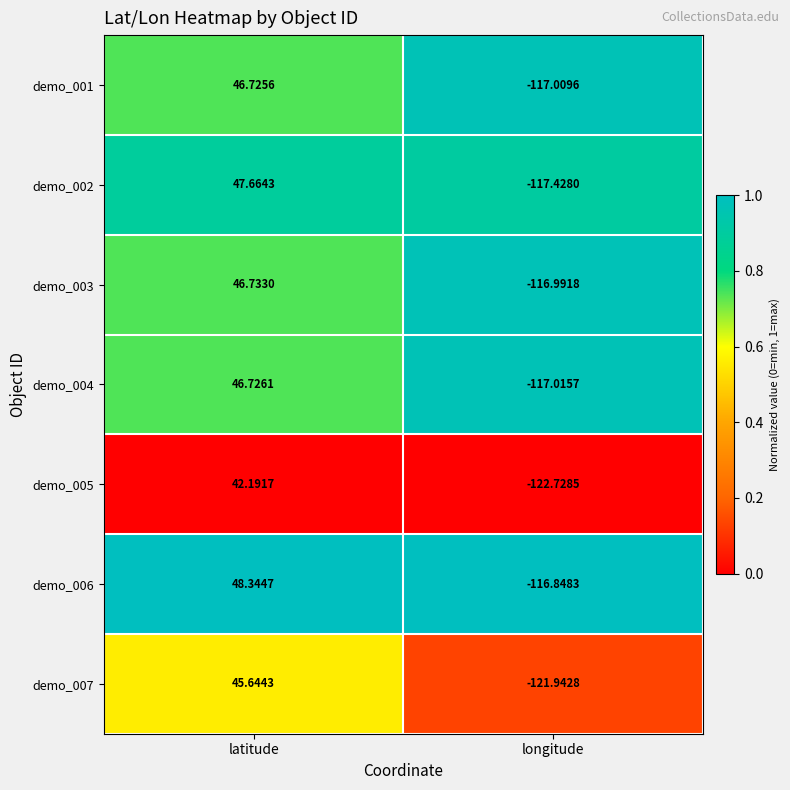

List the labels in order of demo_006 value, smallest first.

longitude, latitude